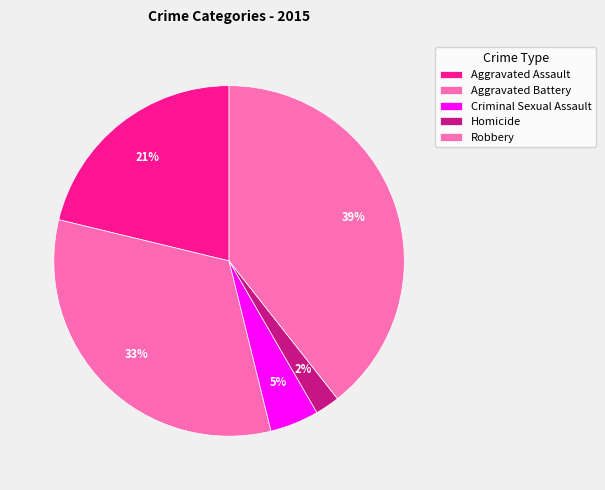

How many slices are in this pie chart?

5